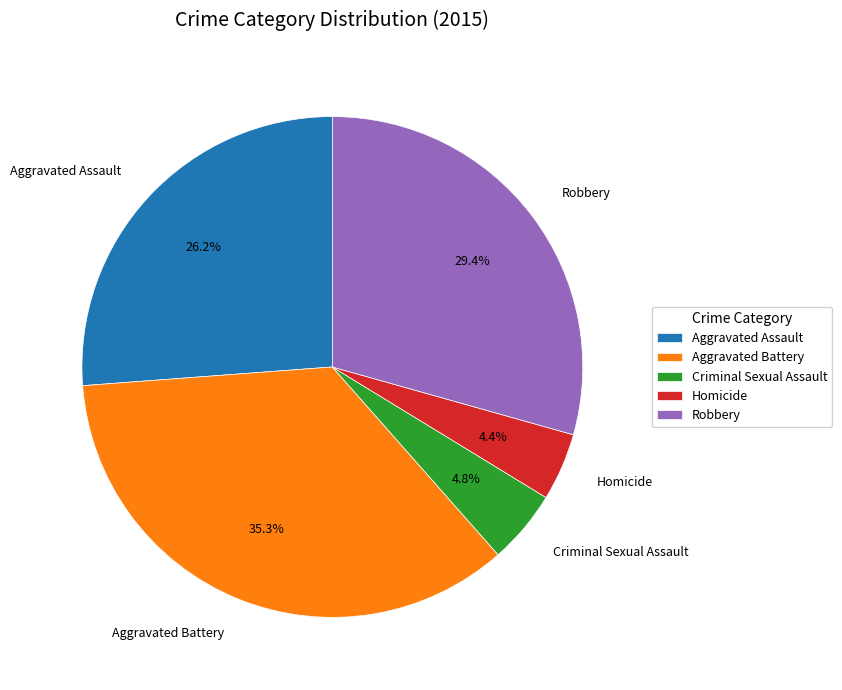

How many slices are in this pie chart?

5